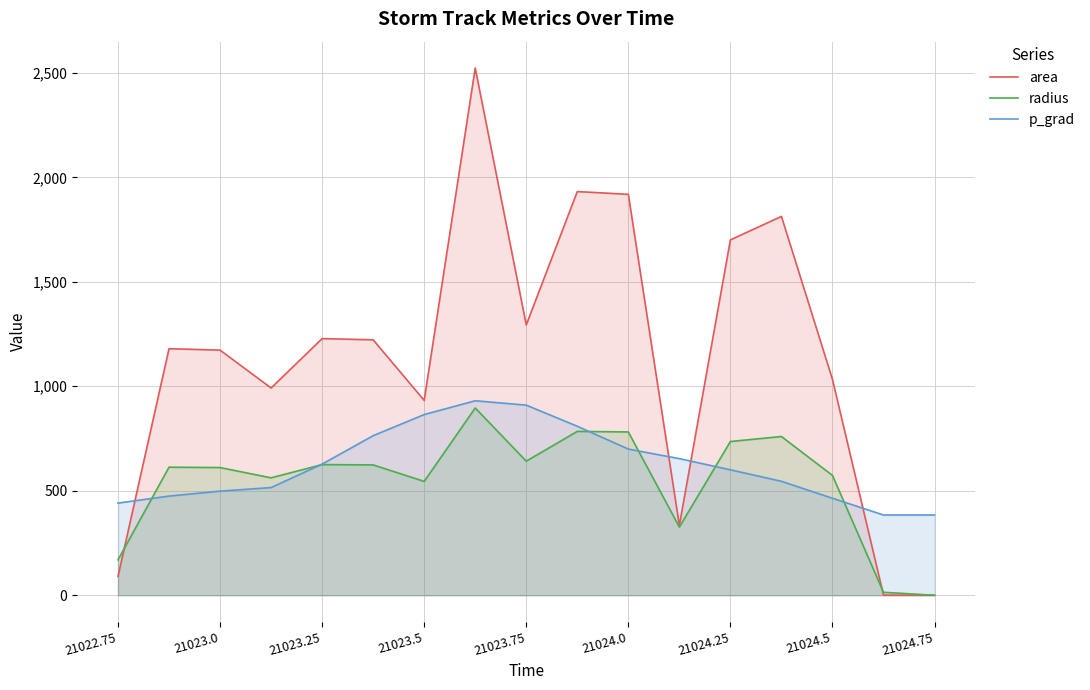

What value does the p_grad series have at 21024.75?

384.1